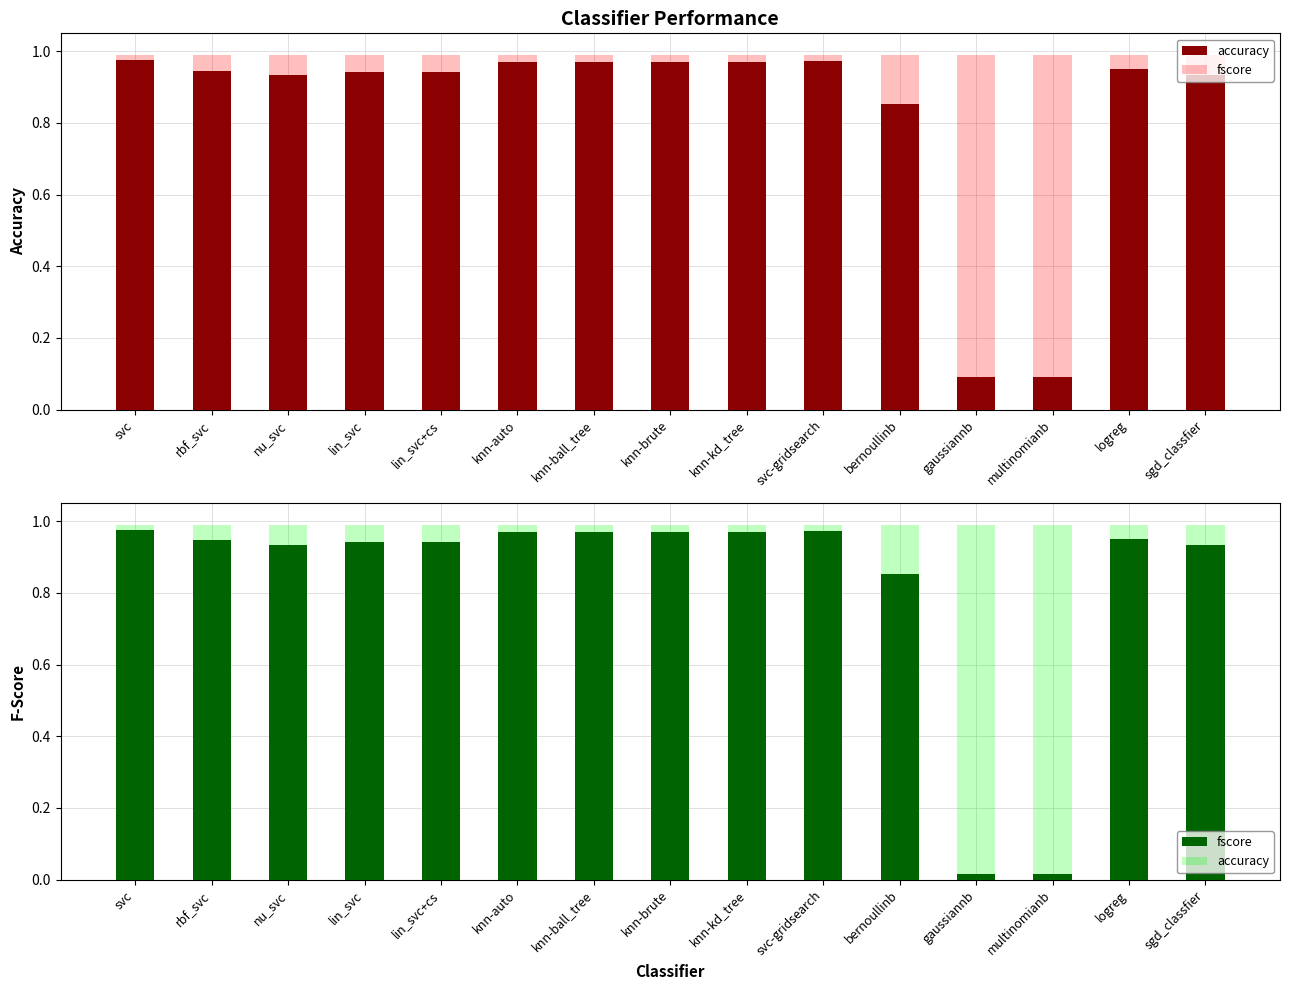

Which has a higher value, lin_svc or nu_svc?

lin_svc